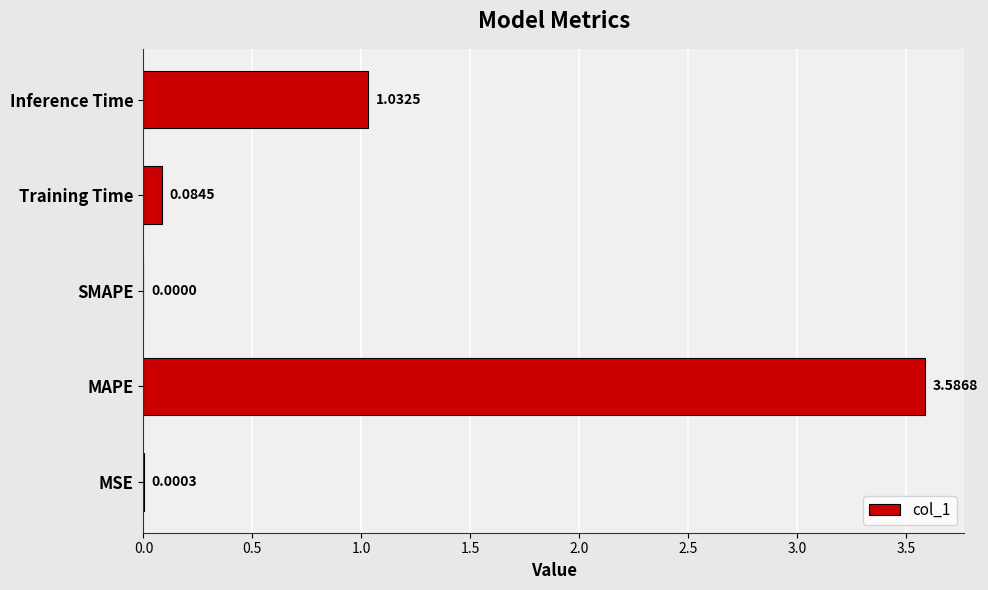

Which has a higher value, Training Time or MSE?

Training Time